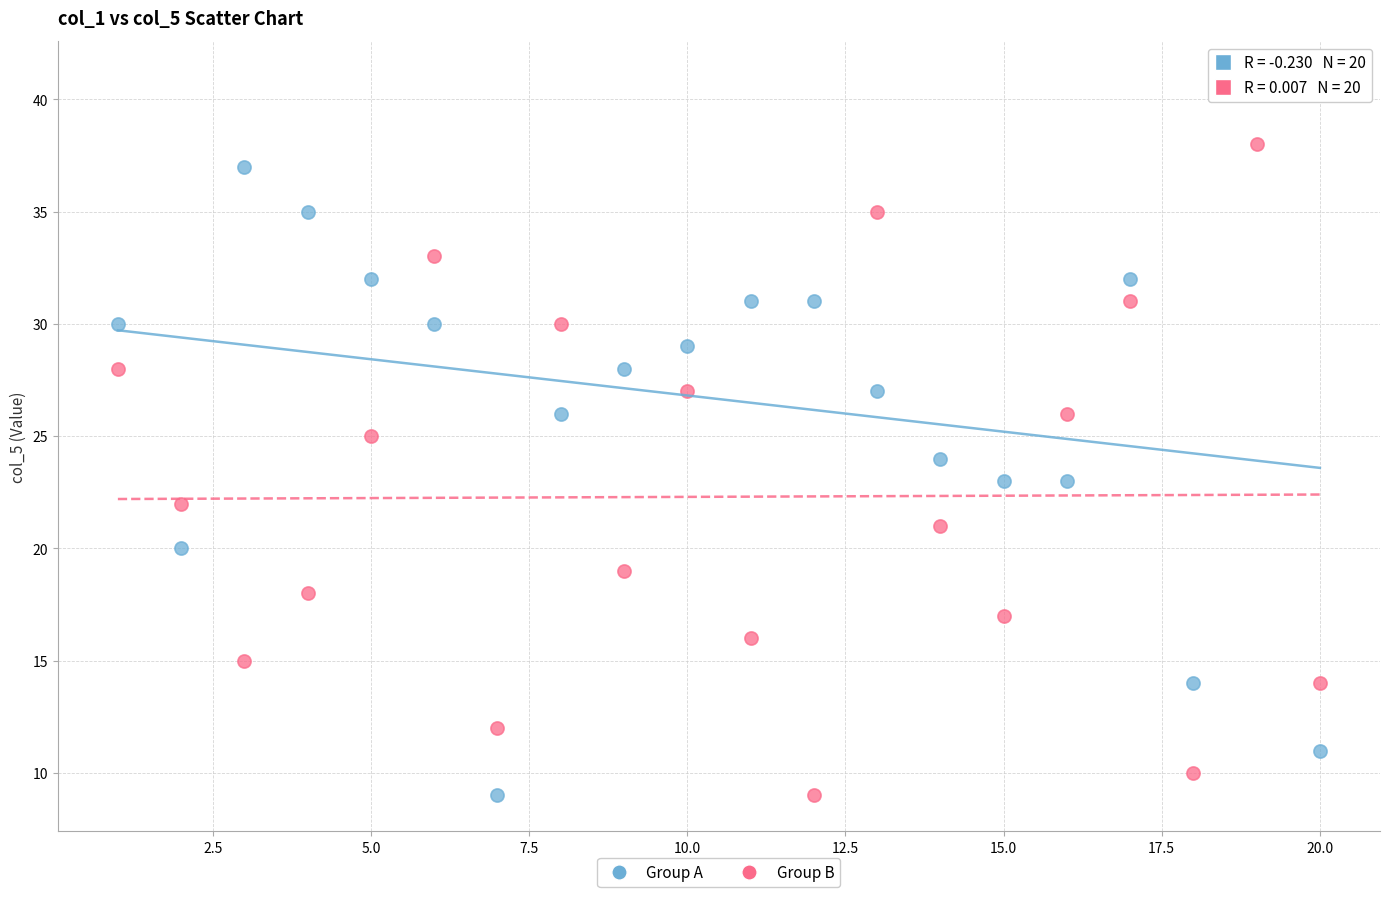

Which series contains the highest Y value?

Group A